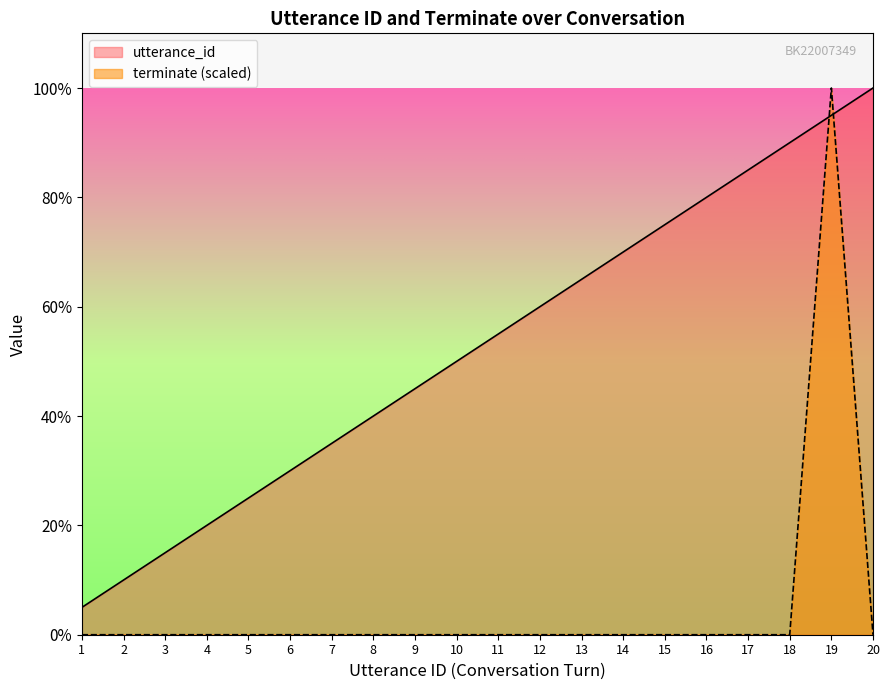

What is the difference between the second highest and second lowest values in the utterance_id series?

17